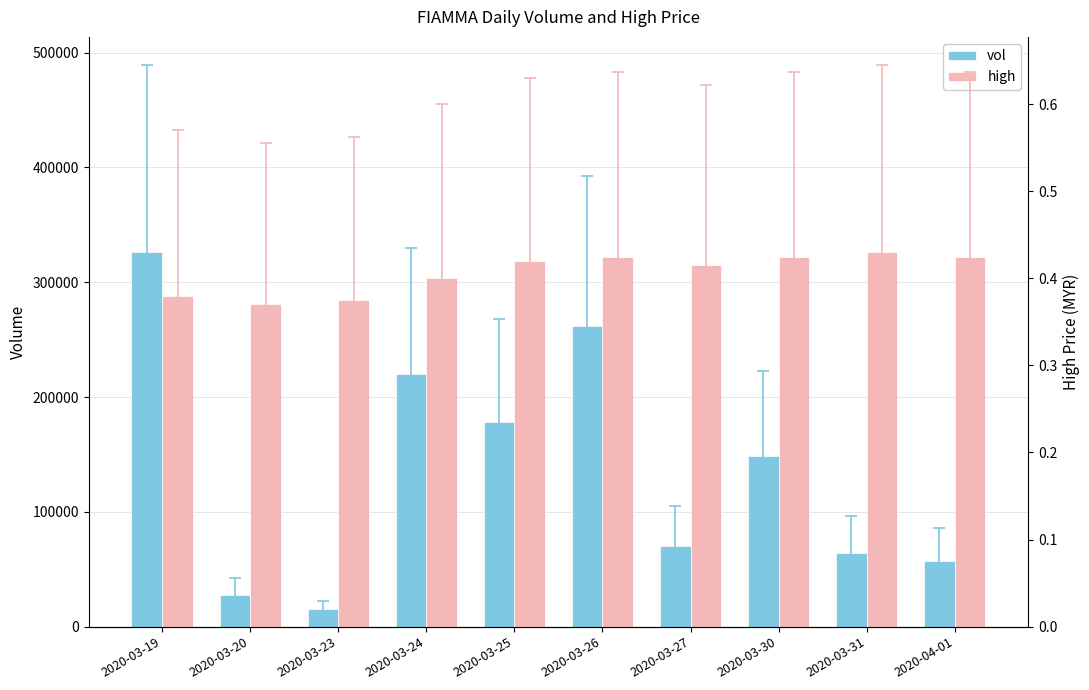

List the series in order of their peak value, highest first.

vol, high